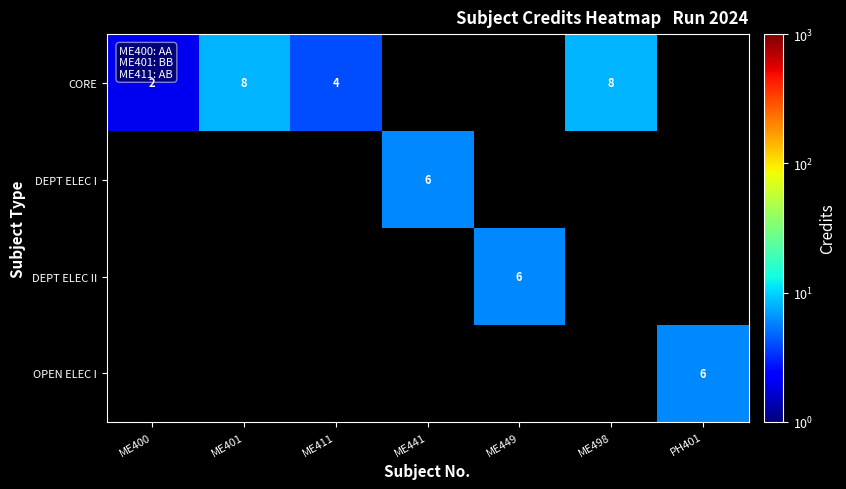

The value of CORE at ME411 is 4. True or false?

True